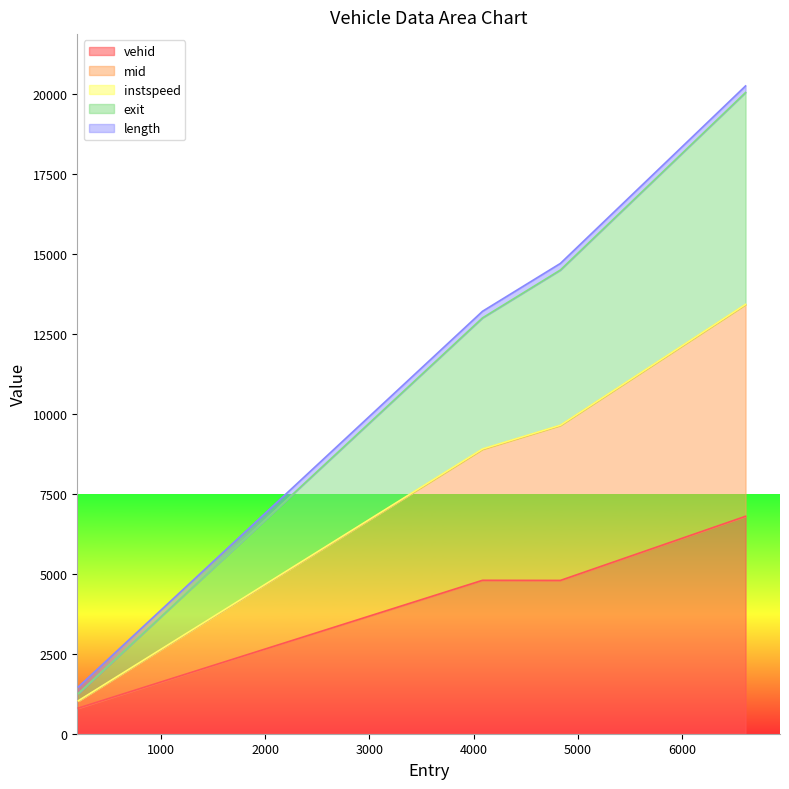

Is the value of exit at 4831.15524767588 greater than the value of mid at 4831.15524767588?

Yes